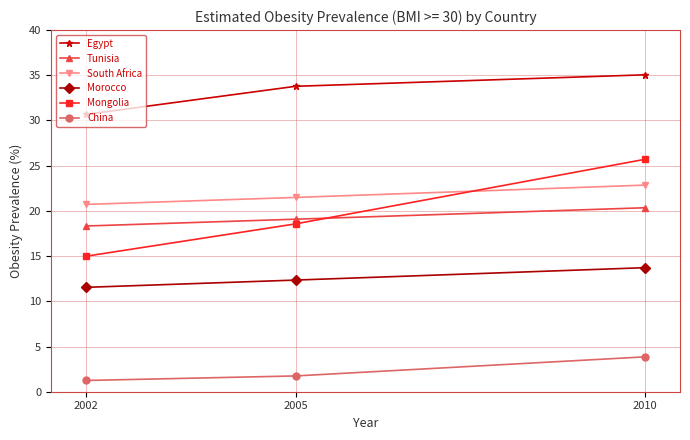

What is the sum of the Morocco values at 2002 and 2005?

23.9